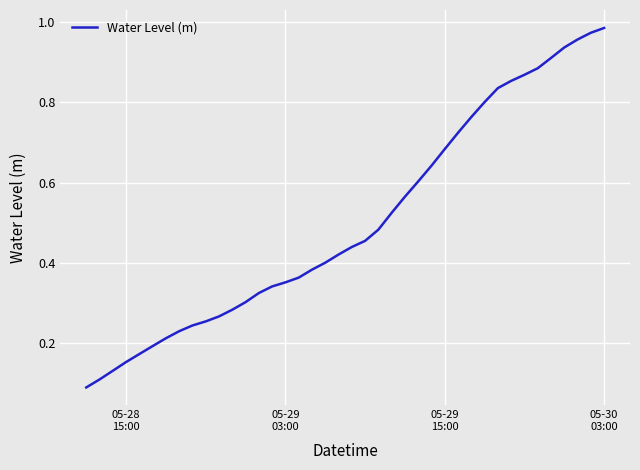

True or false: there are more than 2 points higher than both neighbors.

False